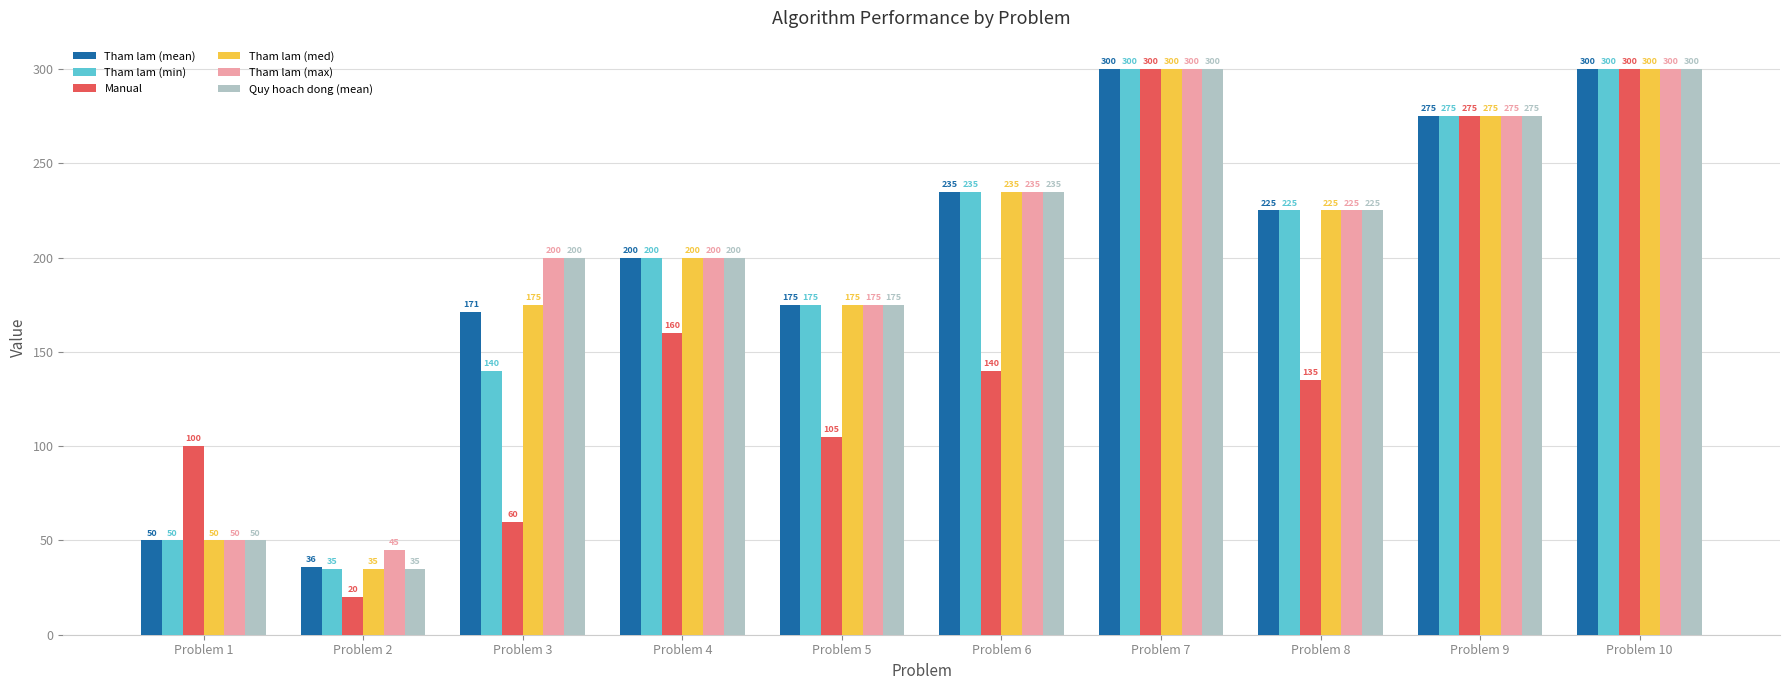

Which series has the largest total across all categories?

Tham lam (max)